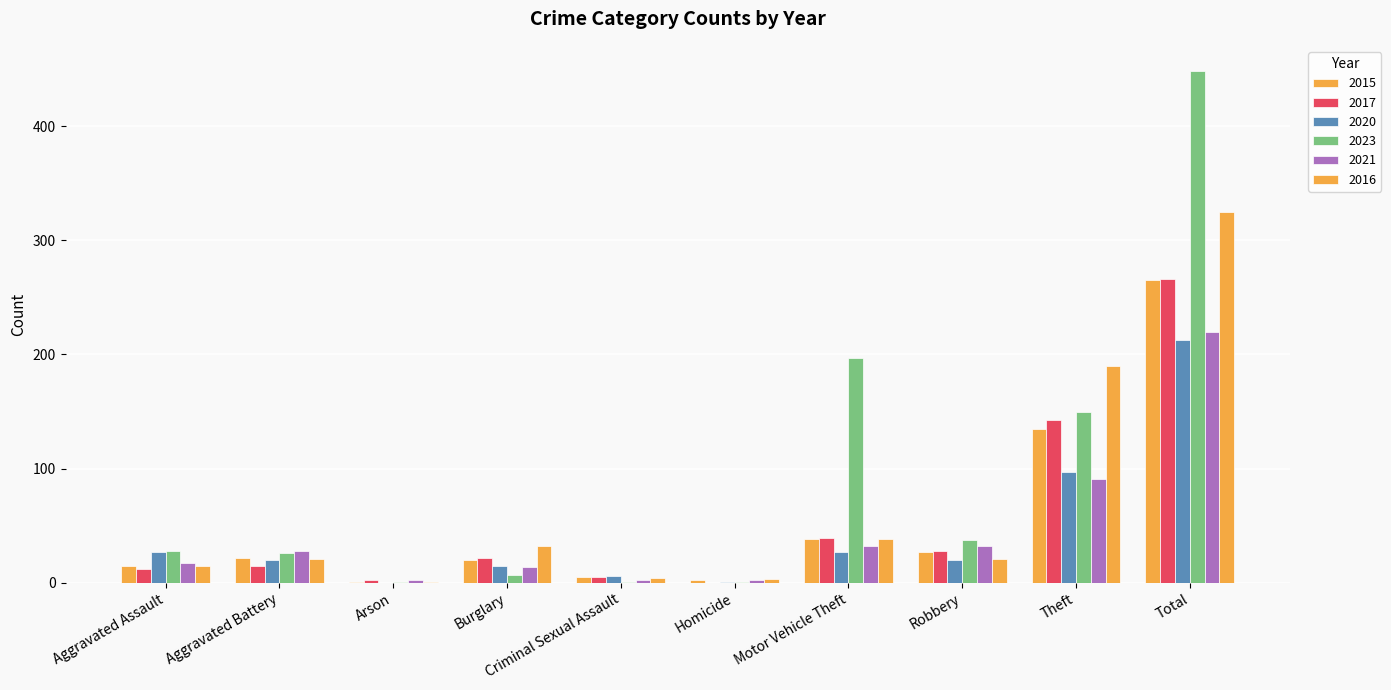

What is the sum of the 2023 values at Homicide and Total?

449